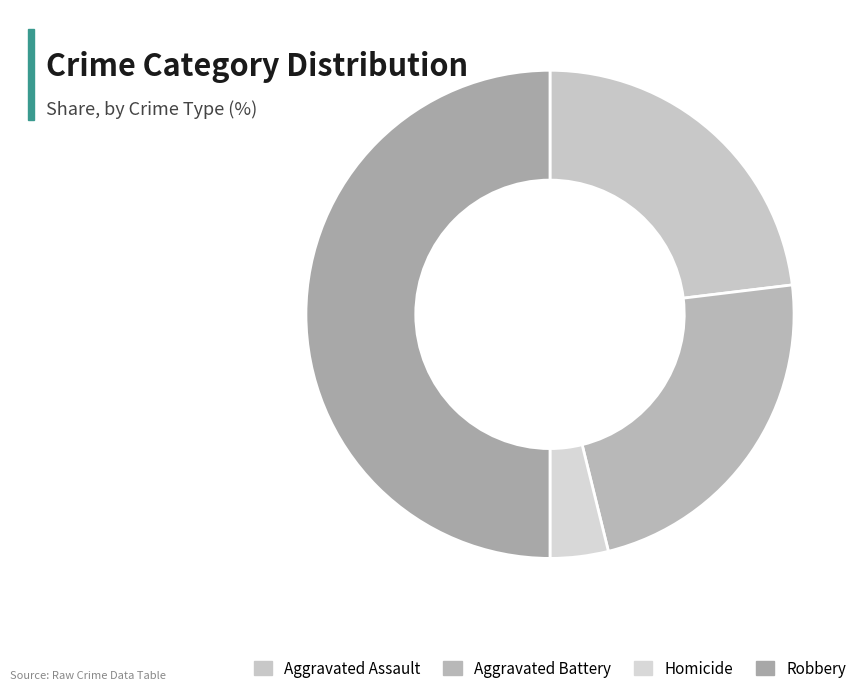

How many slices are in this pie chart?

4